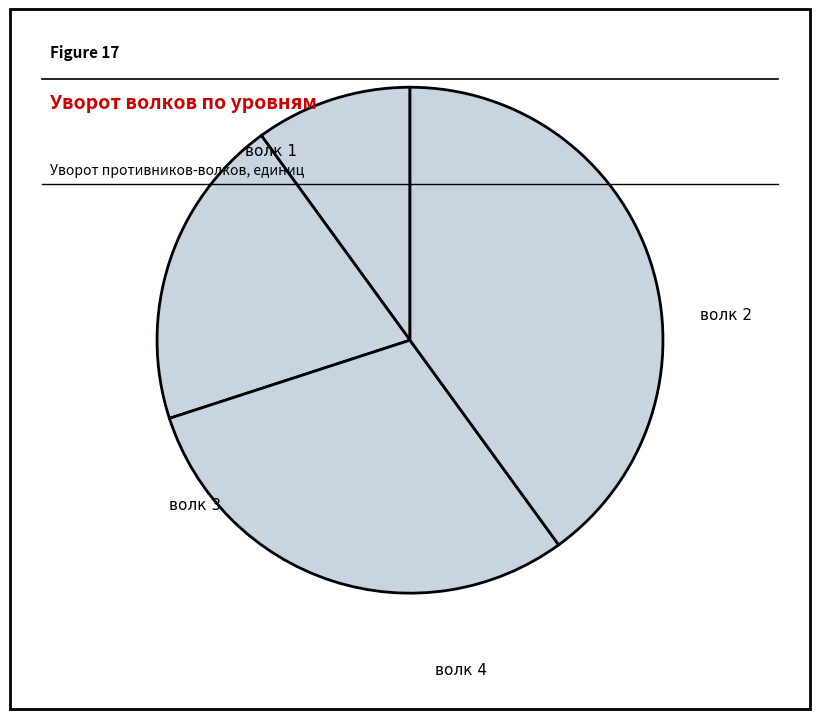

Is the sum of волк 3 and волк 4 greater than half?

Yes